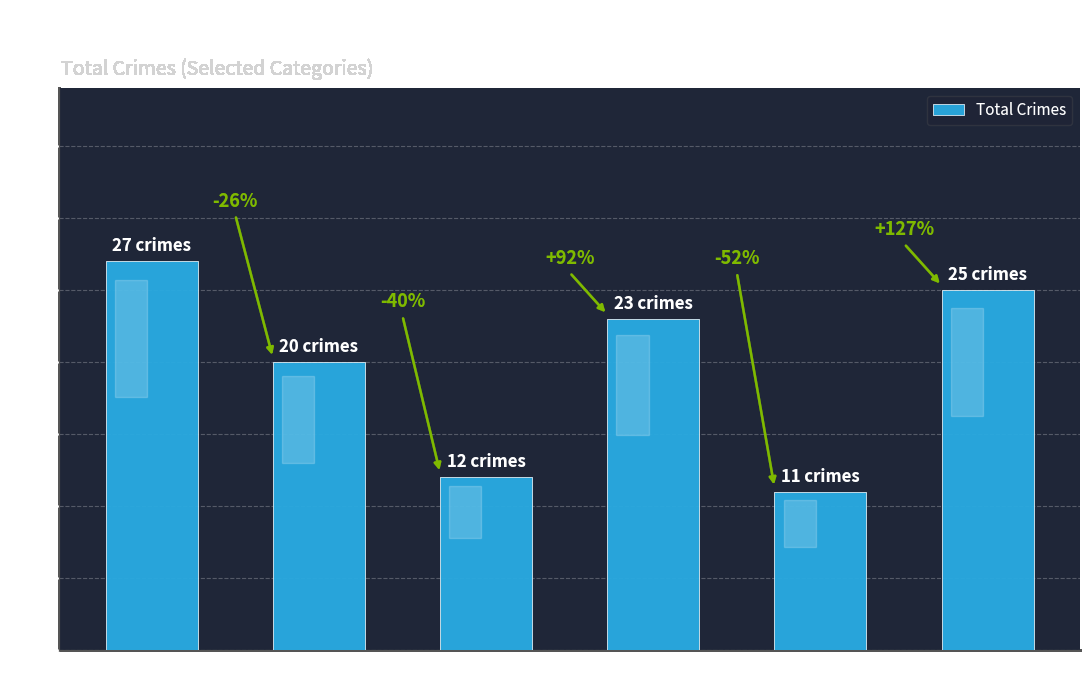

How many bars are there in total?

6